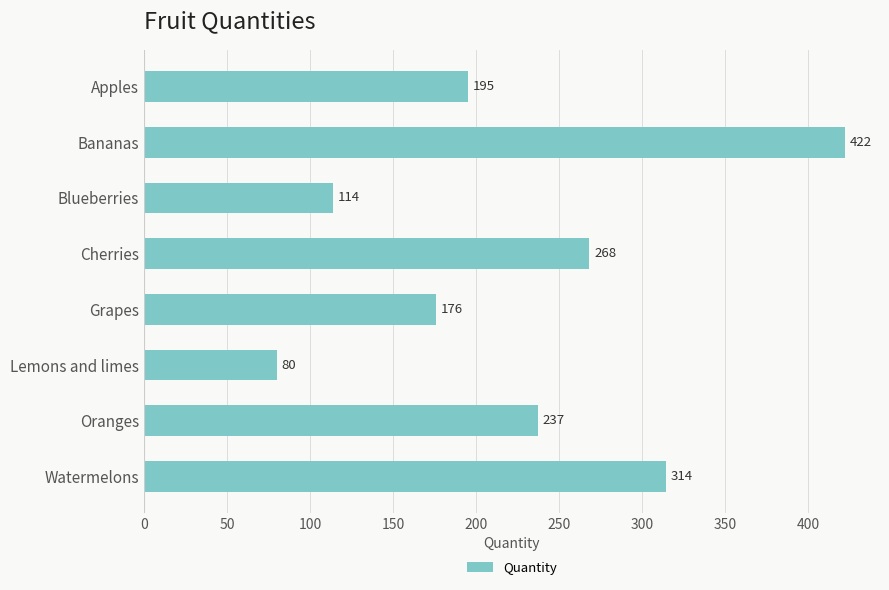

Count the number of data series in this chart.

1